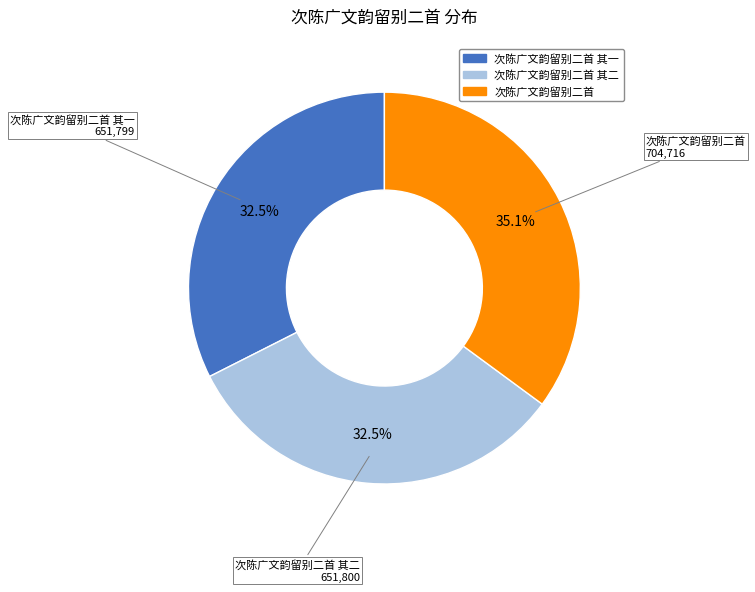

Is there any slice that represents more than half of the pie?

No